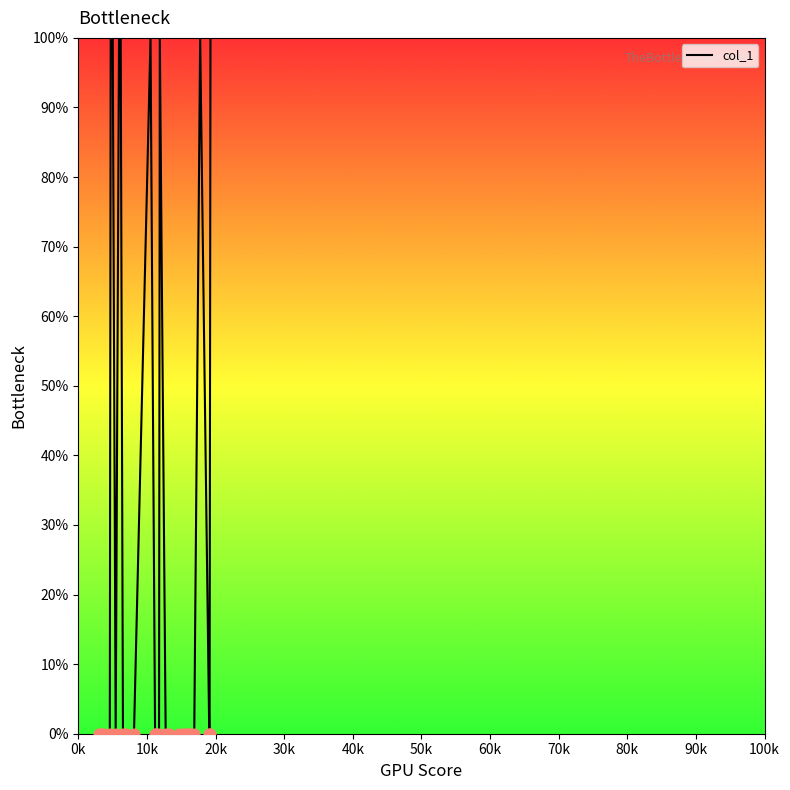

What is the maximum value shown in the chart?

100.0